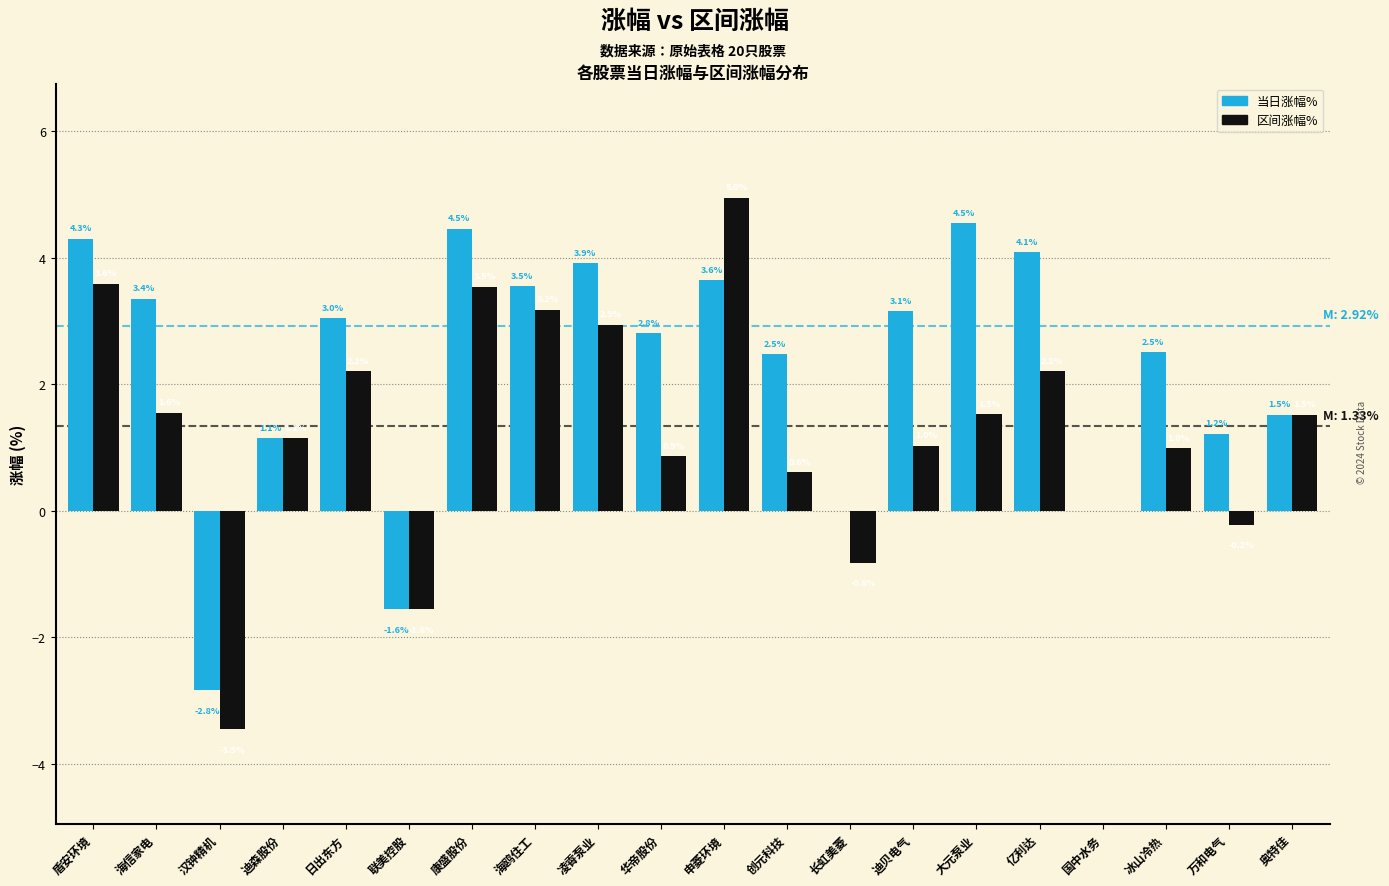

At which category is the sum across all series the highest?

申菱环境